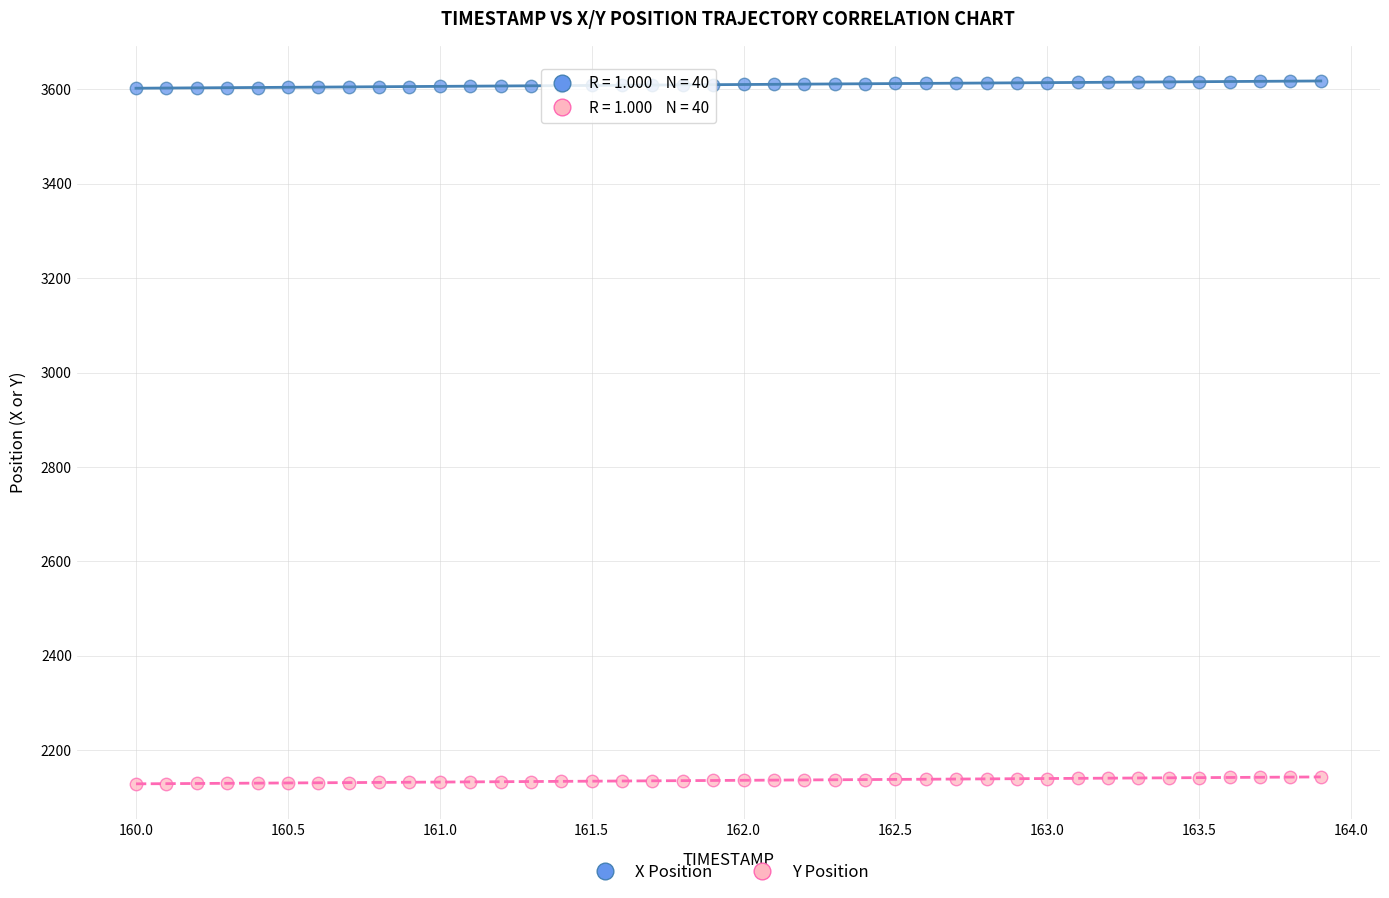

Across all data points, what is the range of X values (max minus min)?

3.9